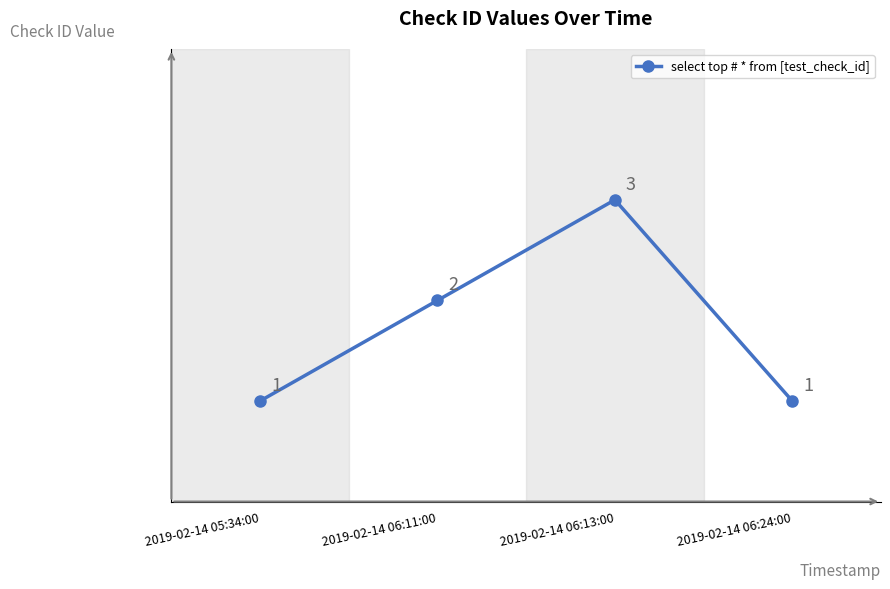

Does the chart display data point markers on the line(s)?

Yes